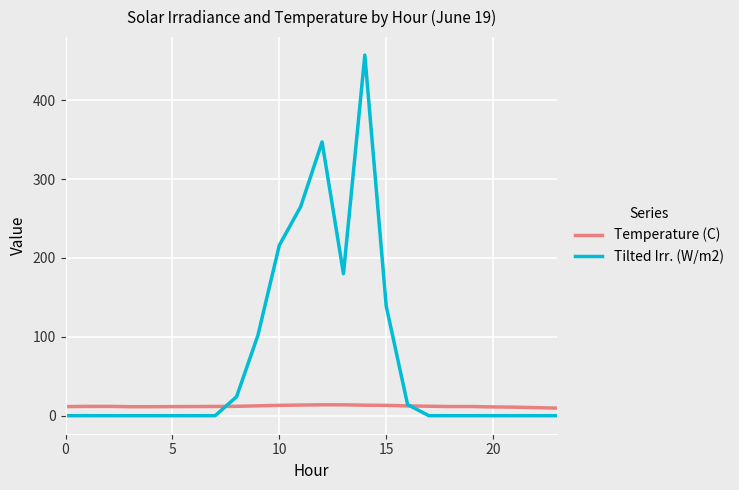

Which series has the largest total across all categories?

Tilted Irr. (W/m2)